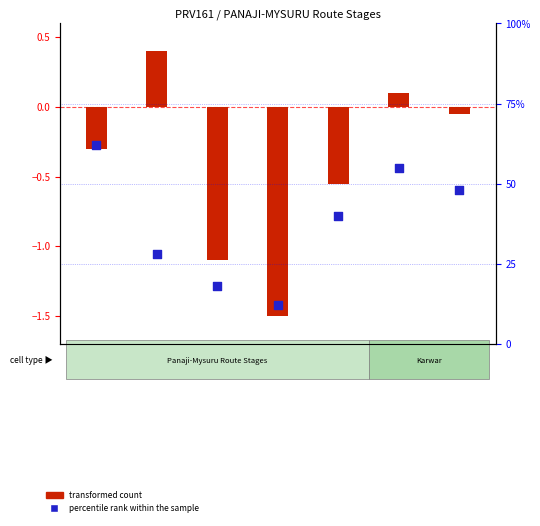

Which series contains the lowest Y value?

transformed count